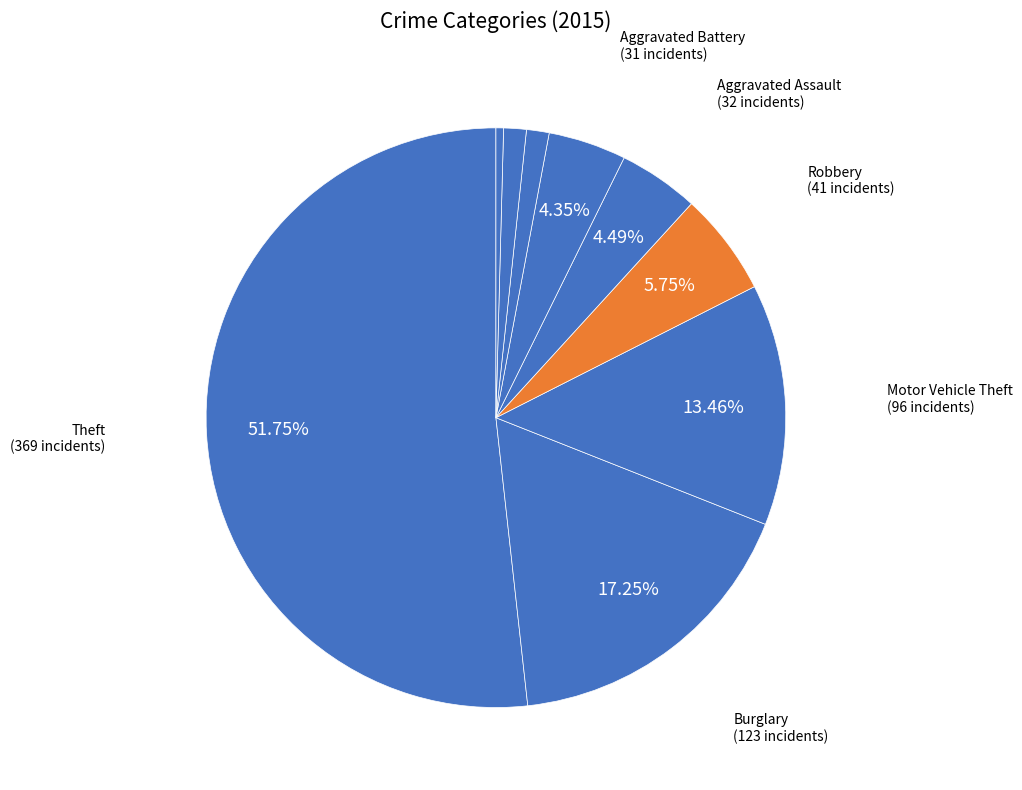

How many segments does this pie chart have?

9